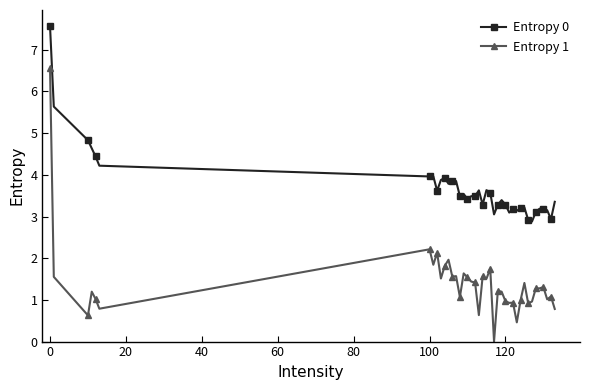

Is this an area chart (filled region under the line)?

No